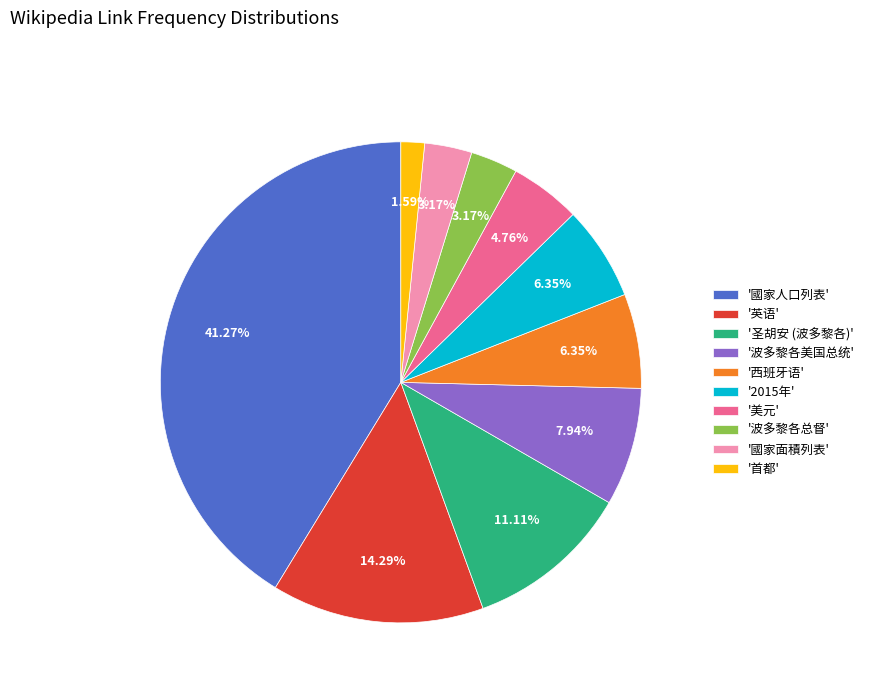

What is the largest slice in the pie chart?

'國家人口列表'